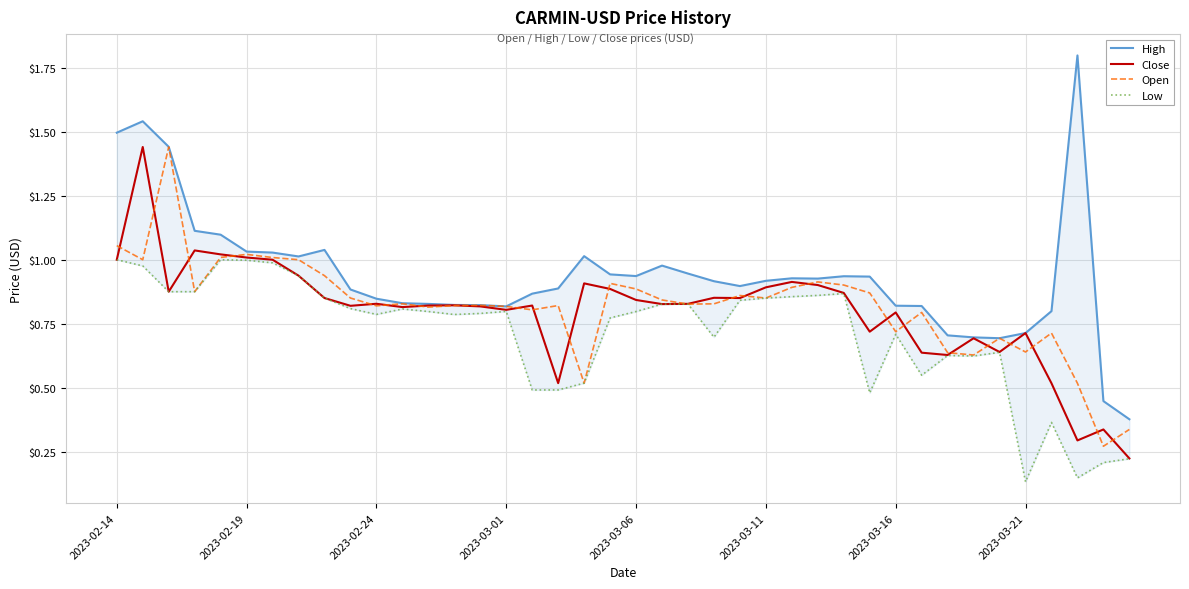

True or false: Open has a value of 0.4 at 2023-03-01.

False